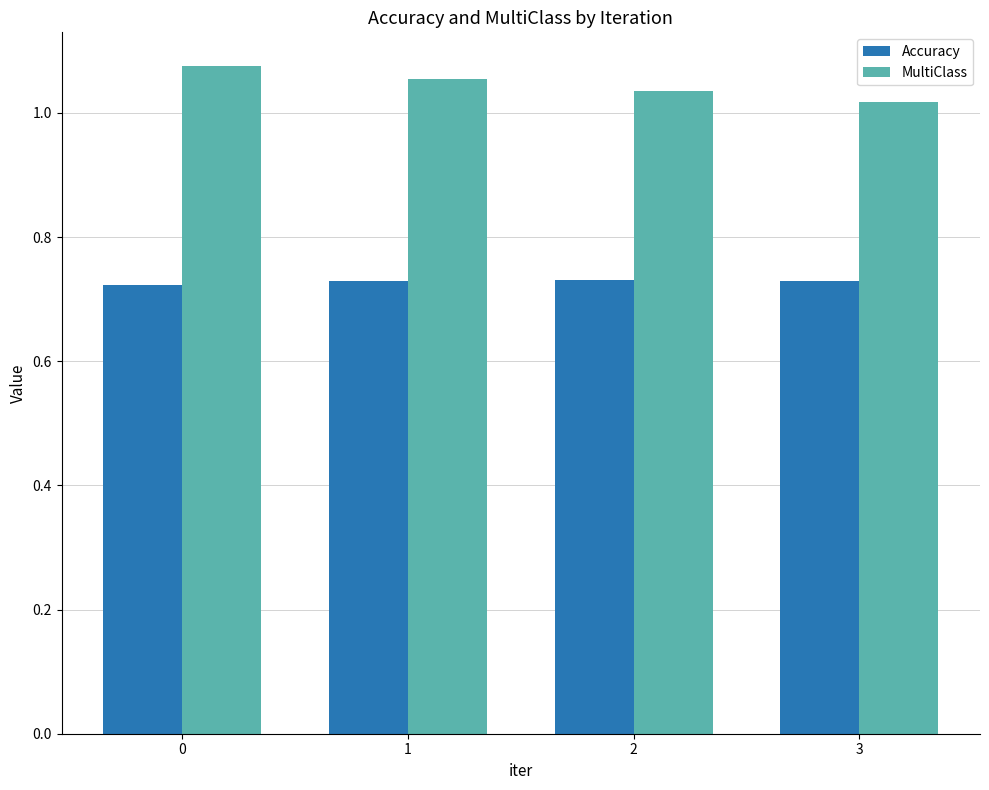

Does the chart contain stacked bars?

No